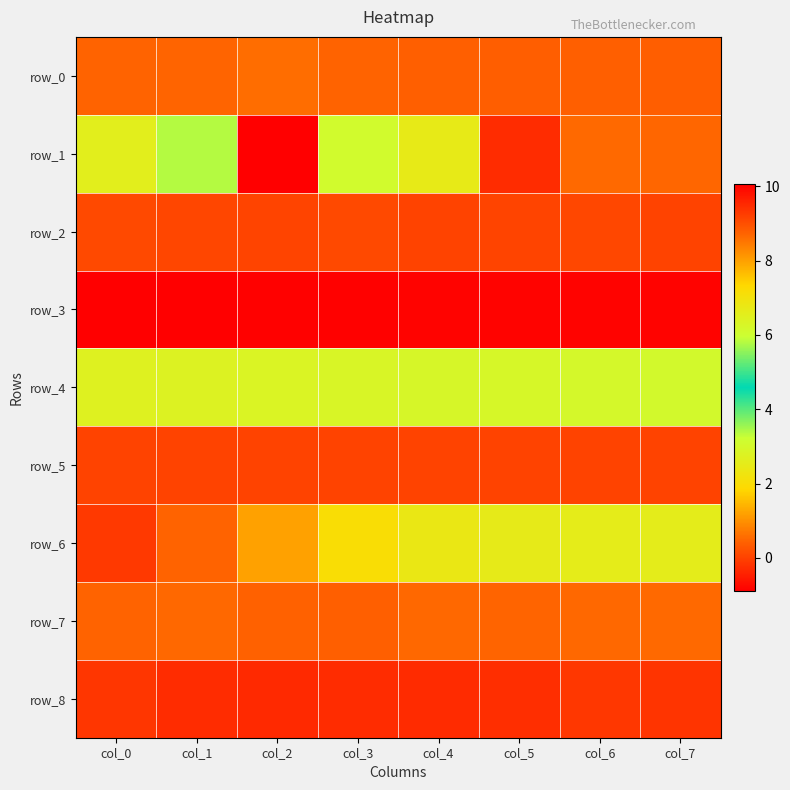

What is the sum of the row_0 values at col_2 and col_3?

1.0